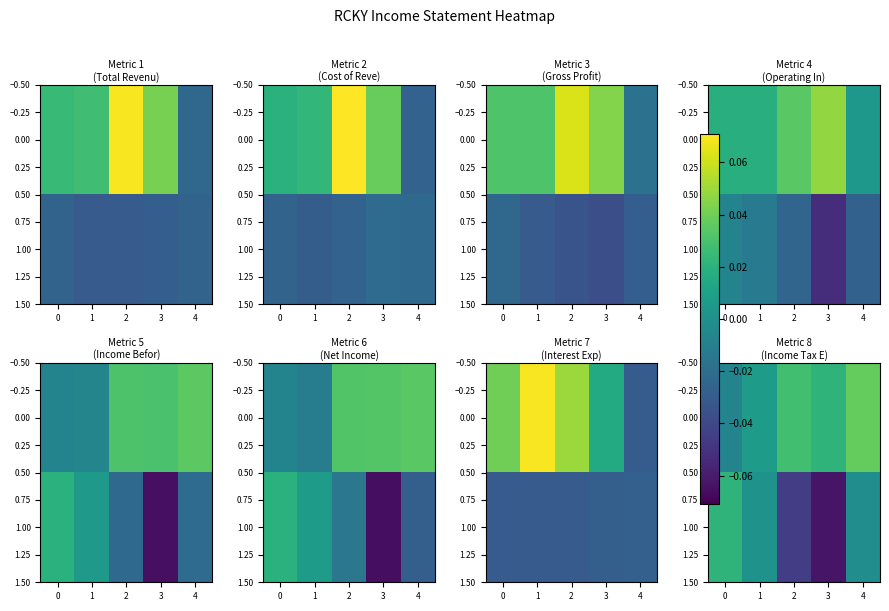

At 4, list the series in order from smallest to largest.

1.00, 0.00